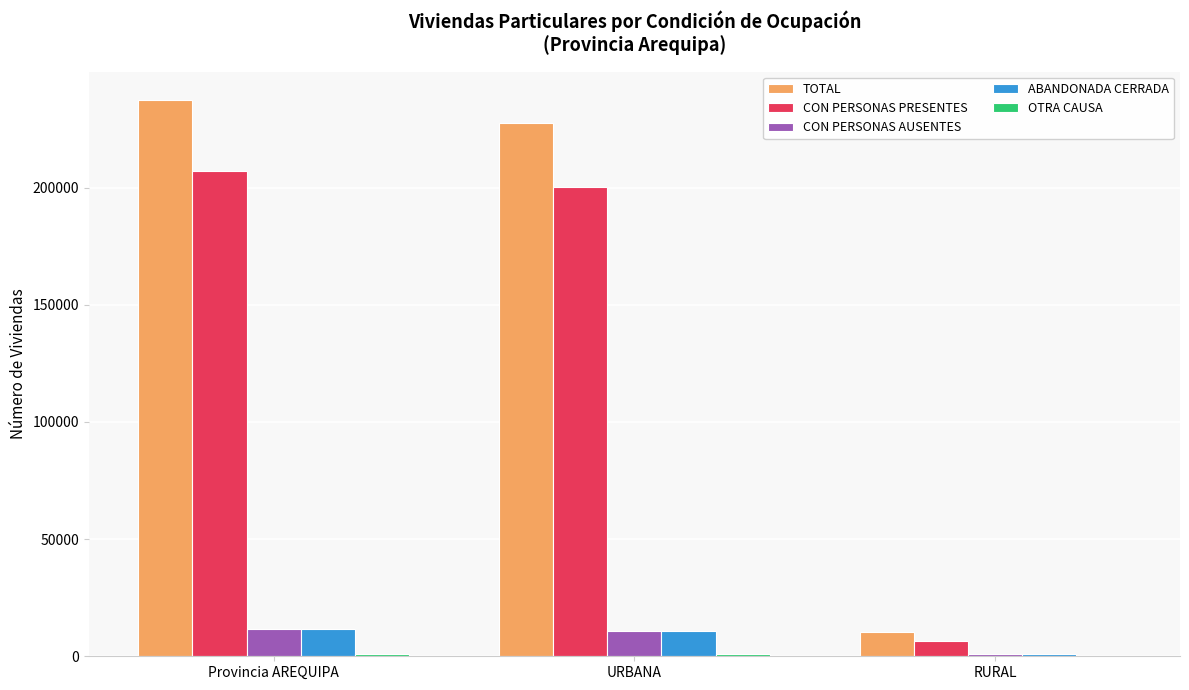

At which category does the chart reach its peak across all series?

Provincia AREQUIPA